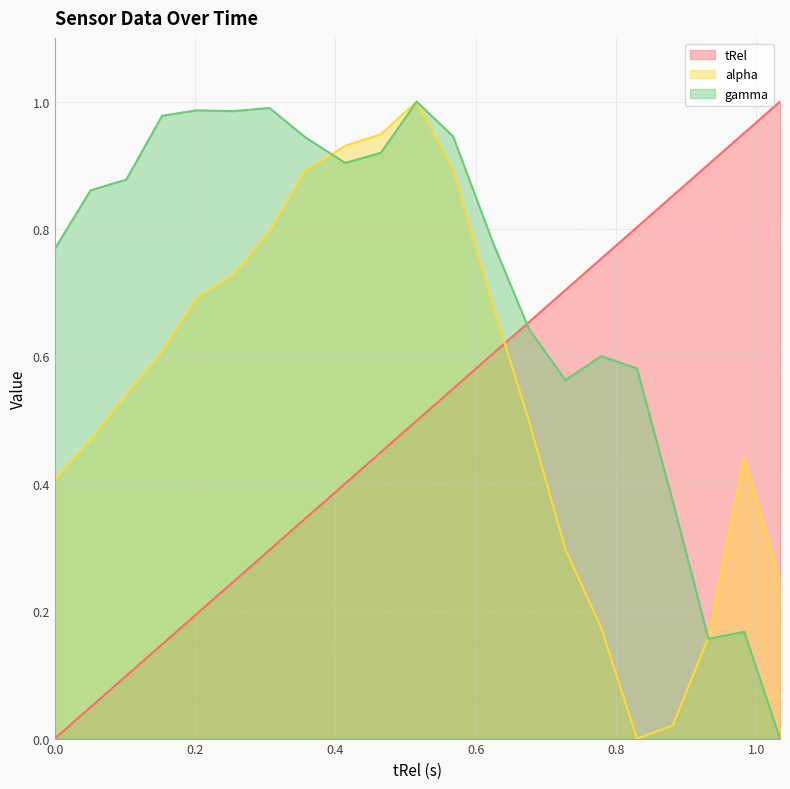

At which category does gamma reach its first local valley?

0.254